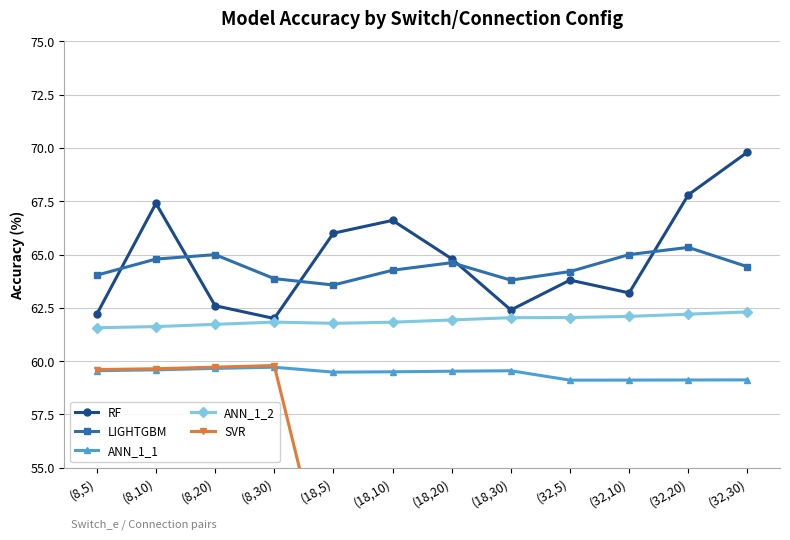

What is the label of the 5th point from the left?

(18,5)